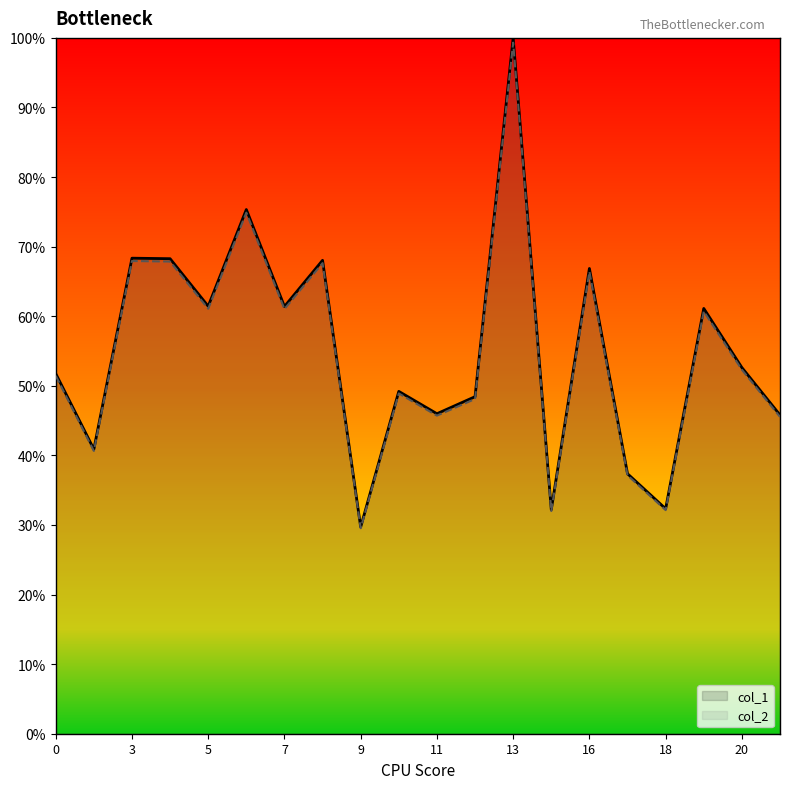

Is the value of col_1 at 0 greater than the value of col_2 at 12?

Yes